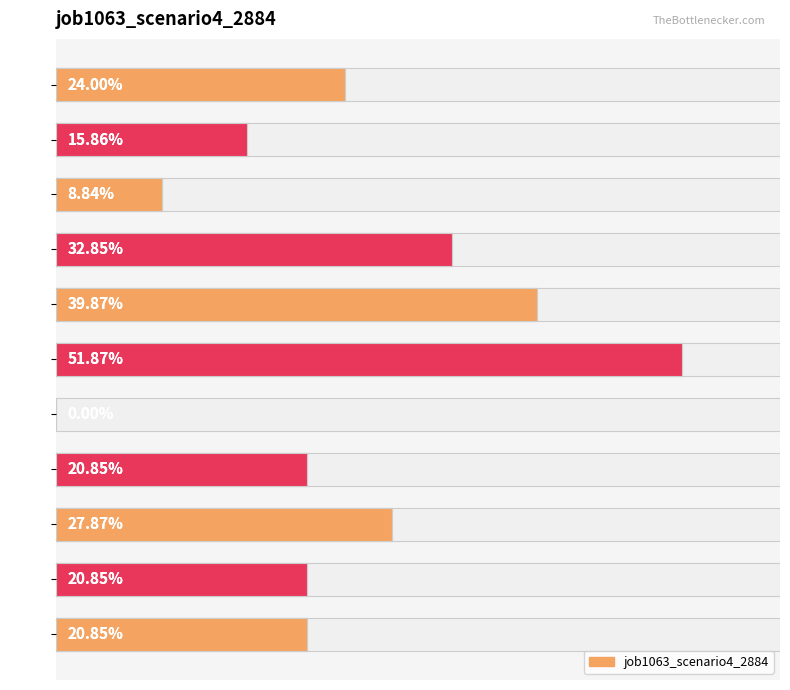

Between B11 and in4, which is larger?

in4